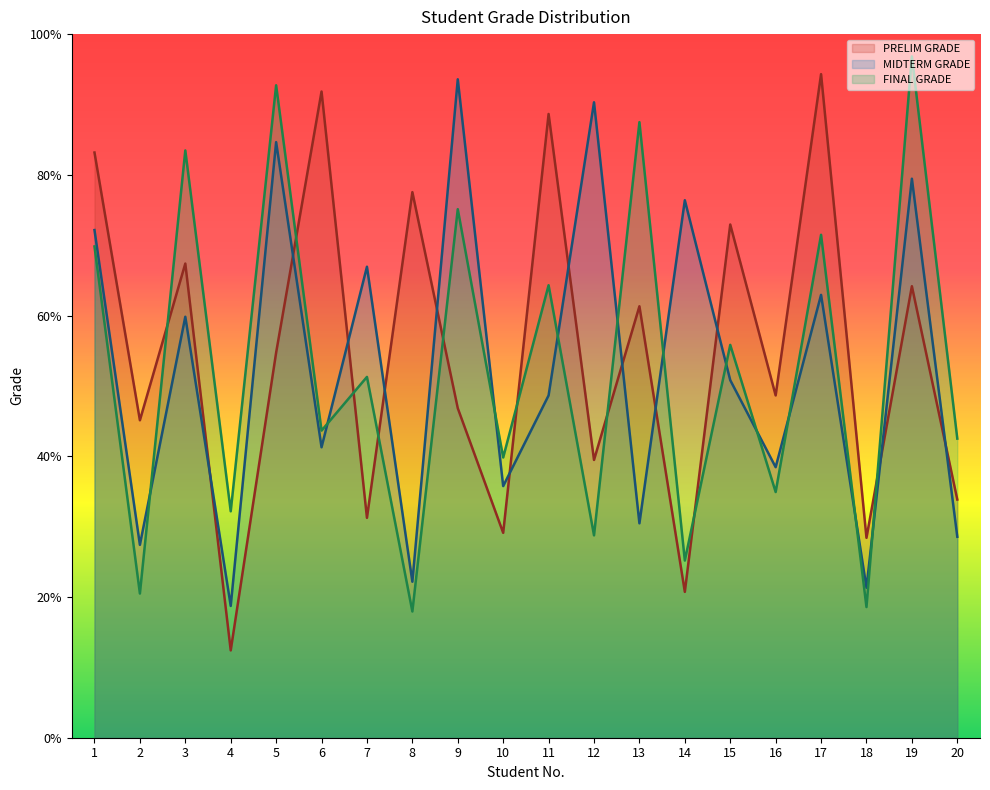

What is the value of the FINAL GRADE point at the 6th from the left?

43.6